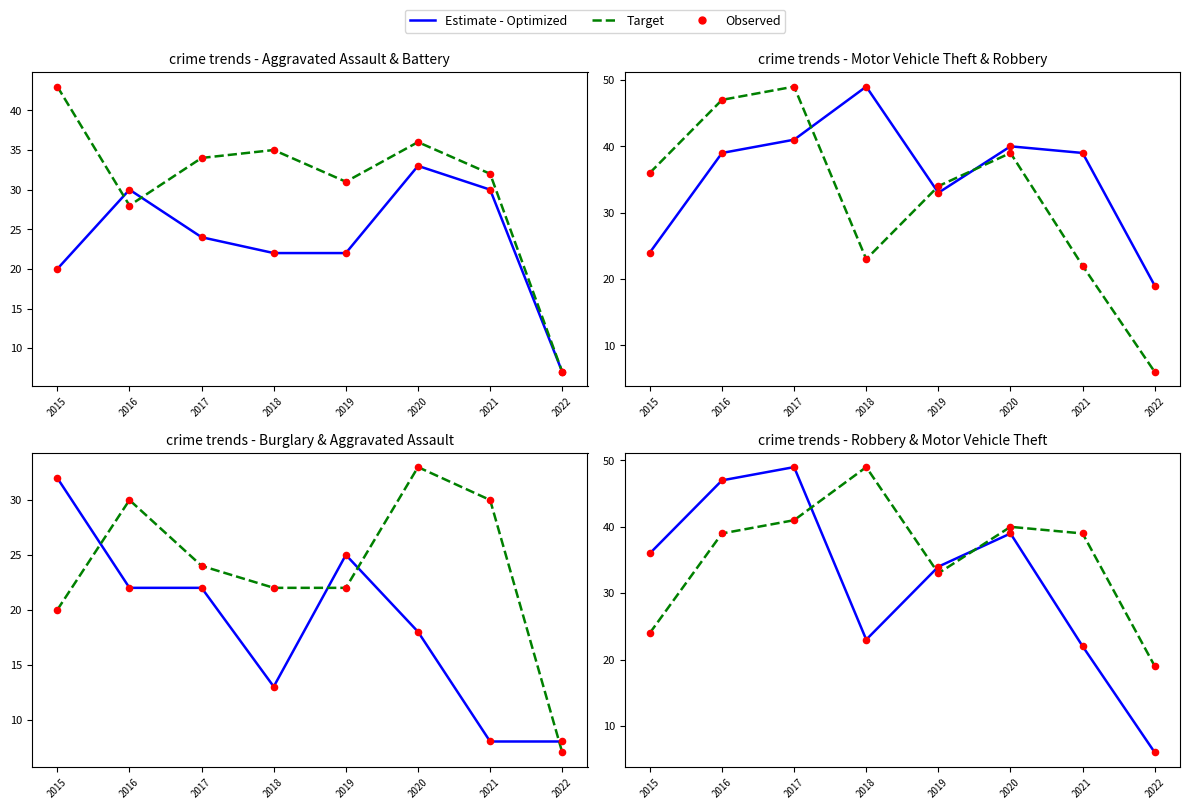

At which category is the sum across all series the highest?

2017